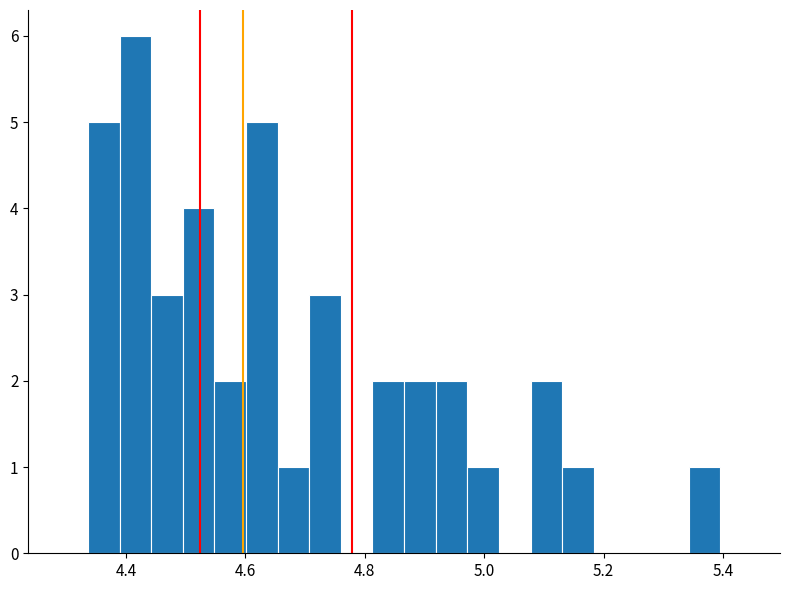

Around what value on the x-axis is the tallest bar? Give the approximate position of its centre, as read against the axis.

4.42